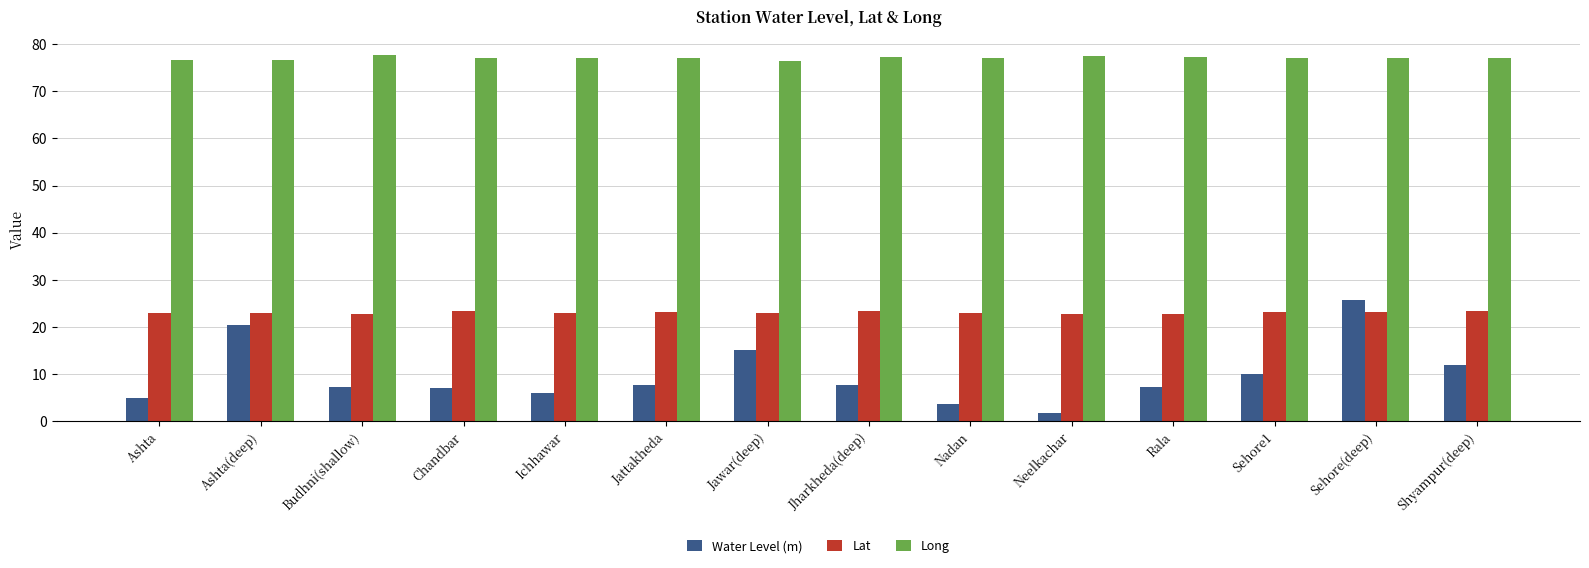

Count the number of categories in the chart.

14